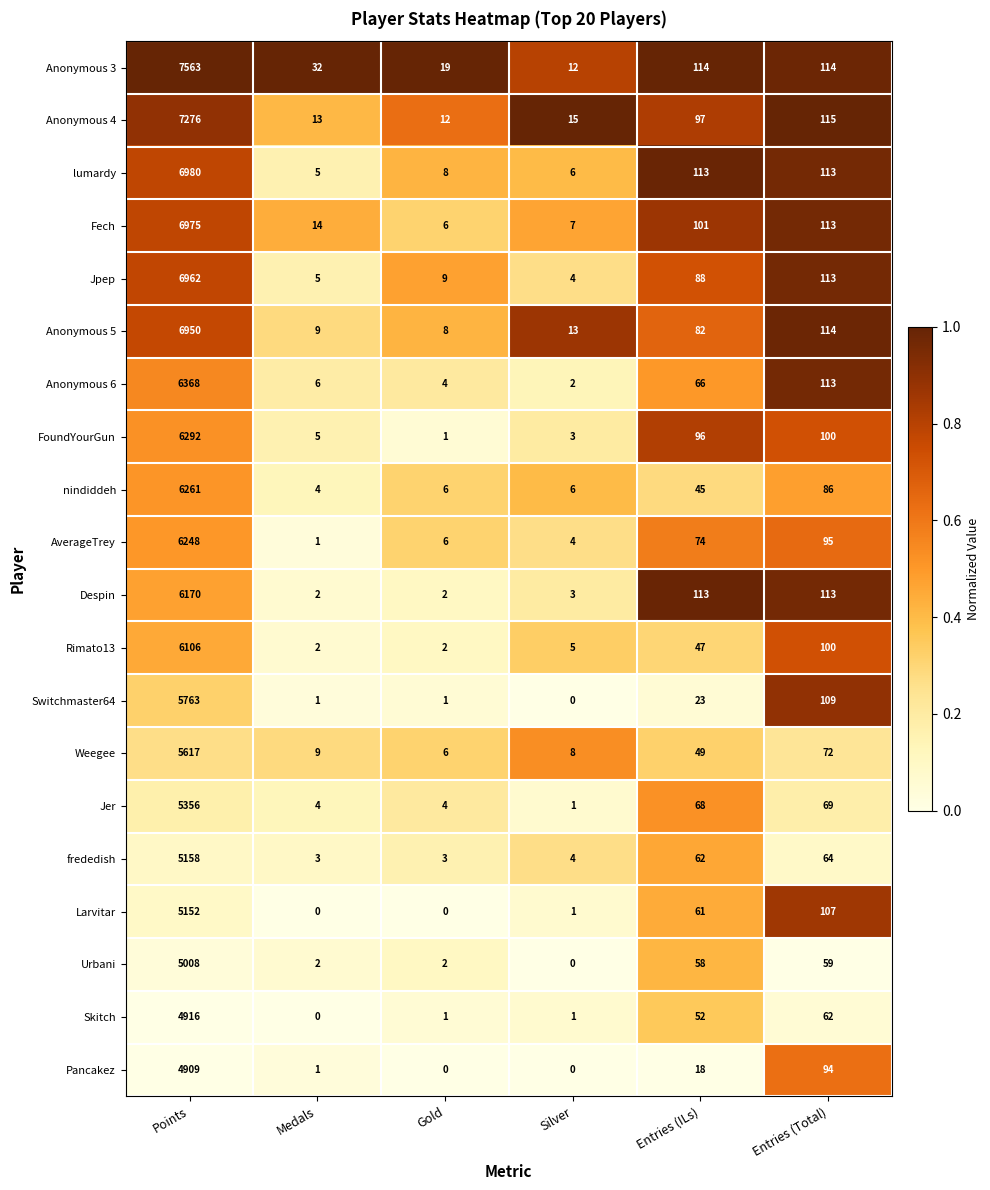

What is the highest value of the Pancakez series?

4909